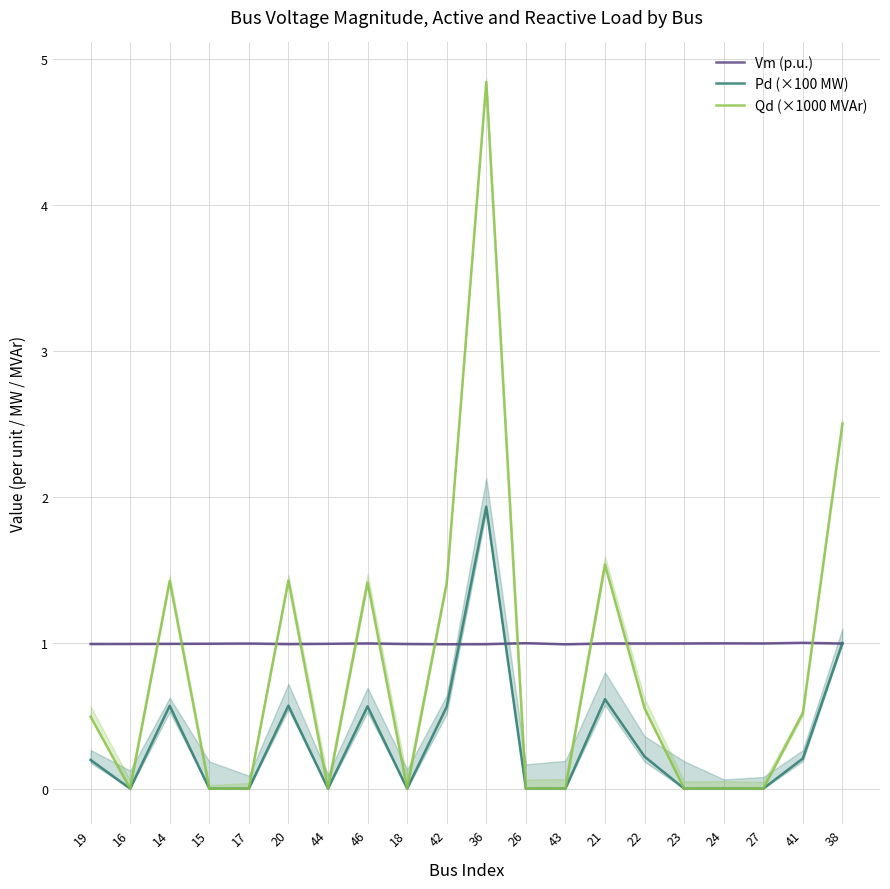

How many values in Qd (×1000 MVAr) are above zero?

10